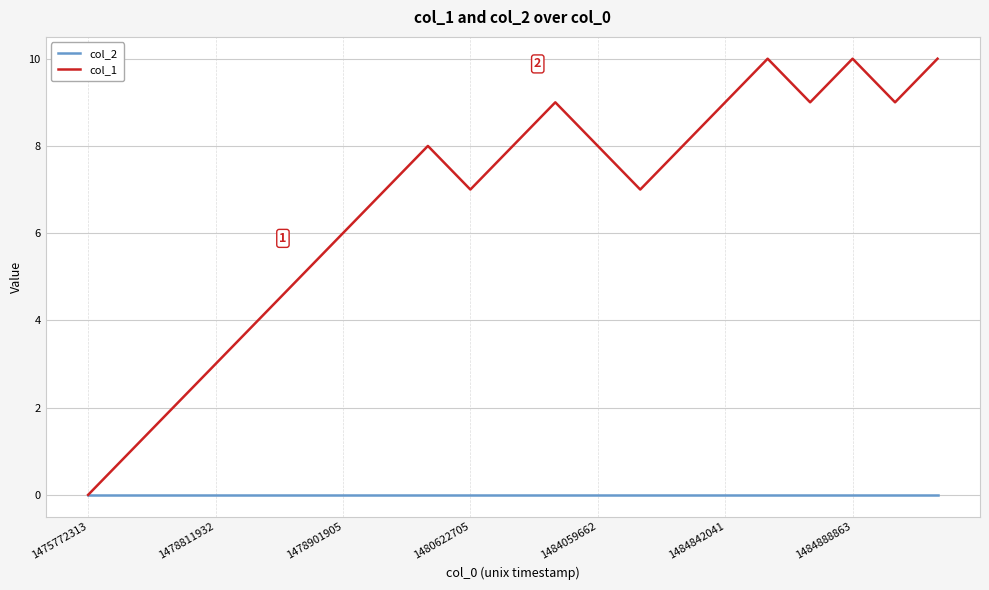

How many interior local valleys does the col_1 series have?

4